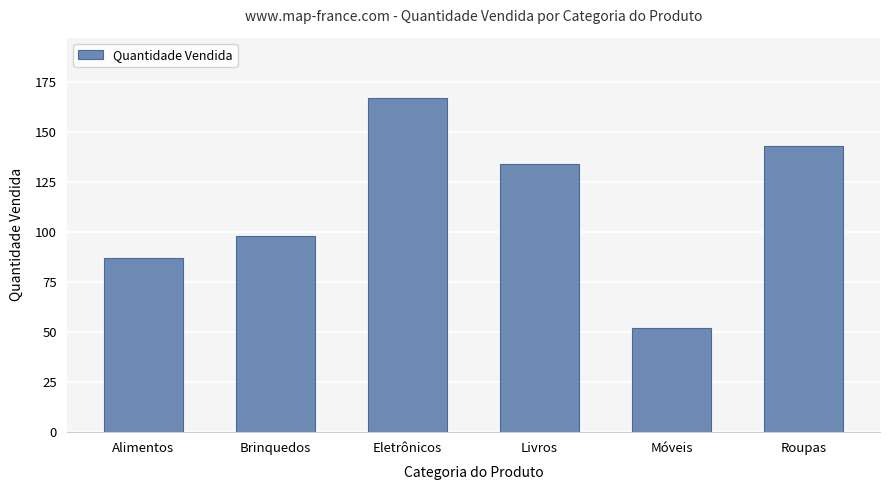

What is the difference between the values at Roupas and Eletrônicos?

24